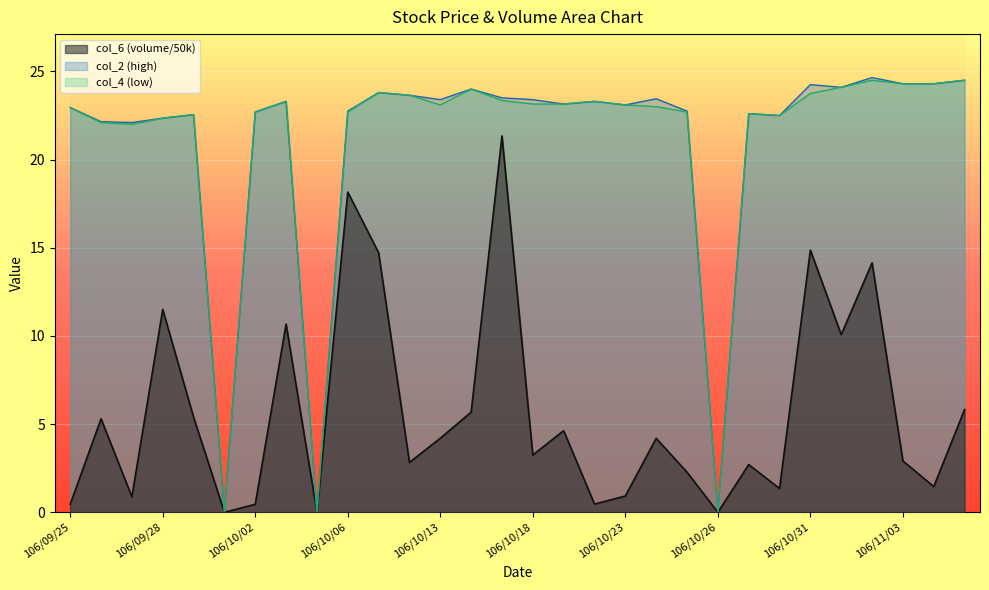

Does the chart display data point markers on the line(s)?

No